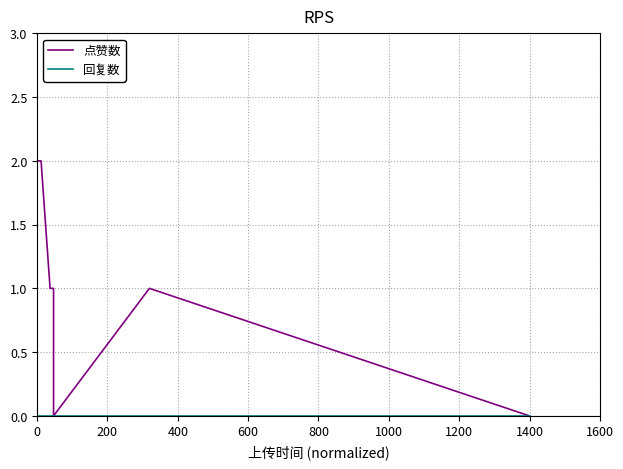

Which series has the largest total across all categories?

点赞数